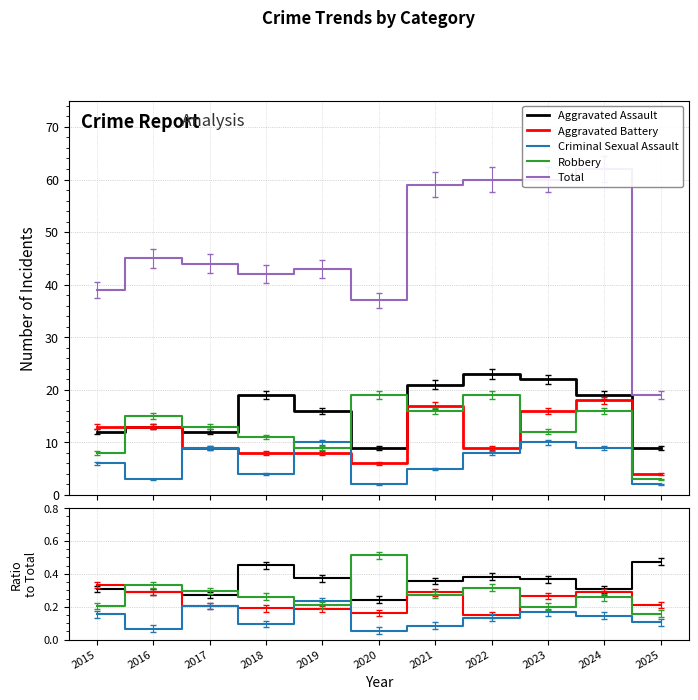

Which category has the lowest value in the Aggravated Assault series?

2020